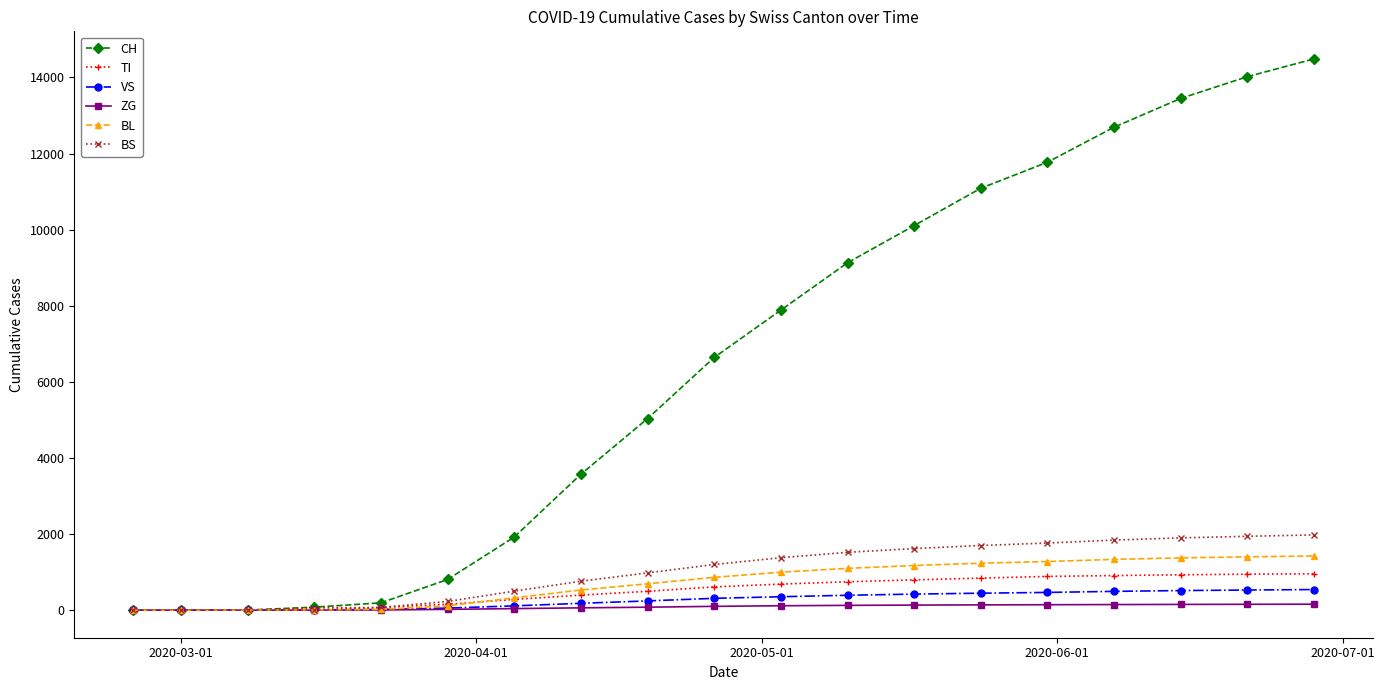

At how many categories does at least one series exceed 8781?

8